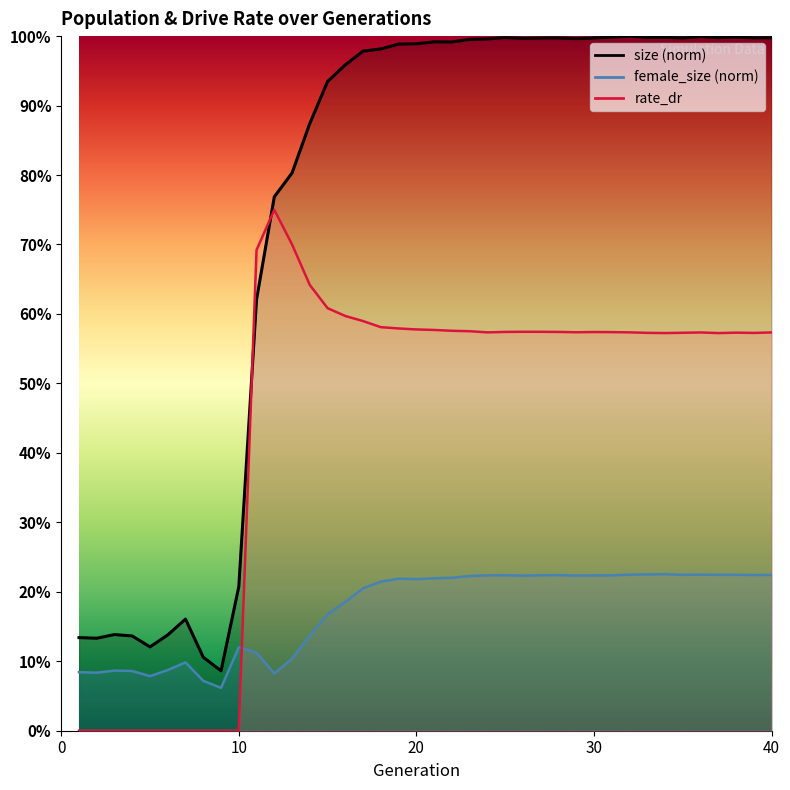

Read the rate_dr value at 29.

0.6